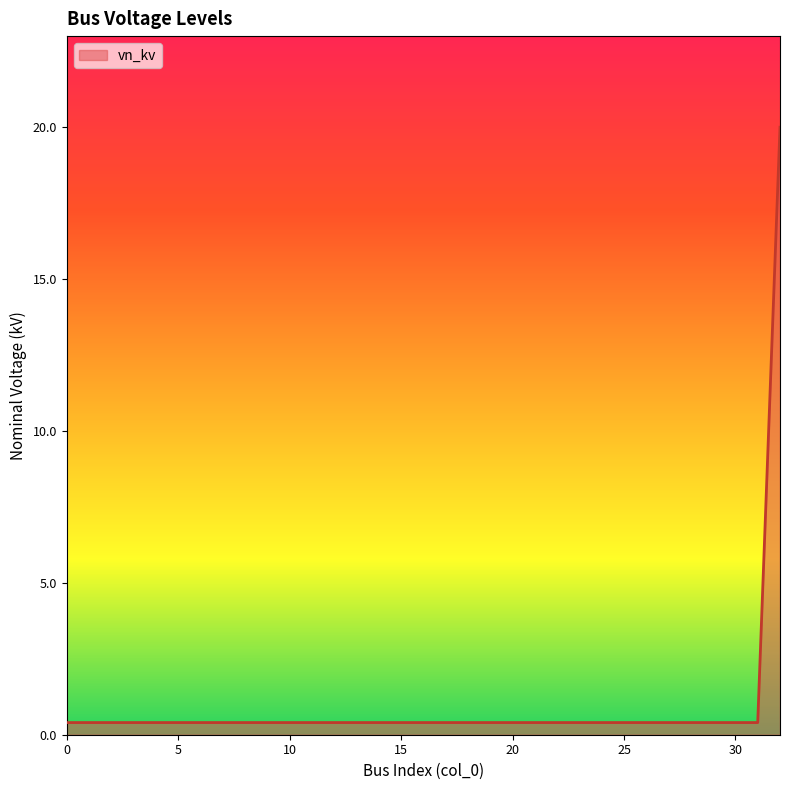

What is the difference between the maximum and minimum values?

19.6